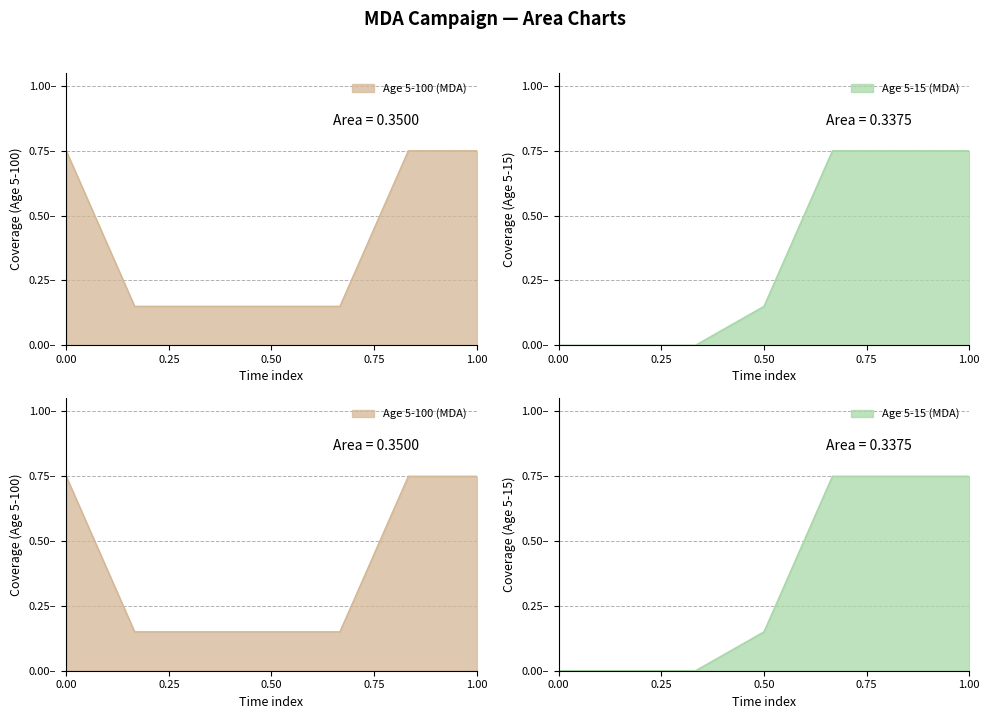

True or false: Age 5-100 (MDA) has more than 1 interior local peaks.

False